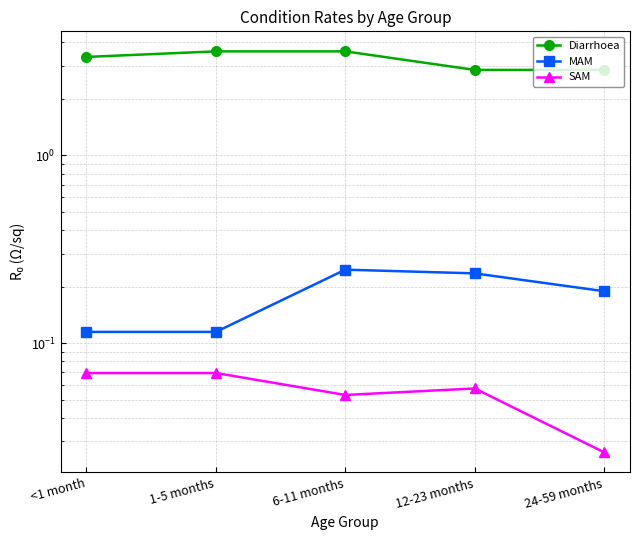

List the labels in order of MAM value, largest first.

6-11 months, 12-23 months, 24-59 months, <1 month, 1-5 months